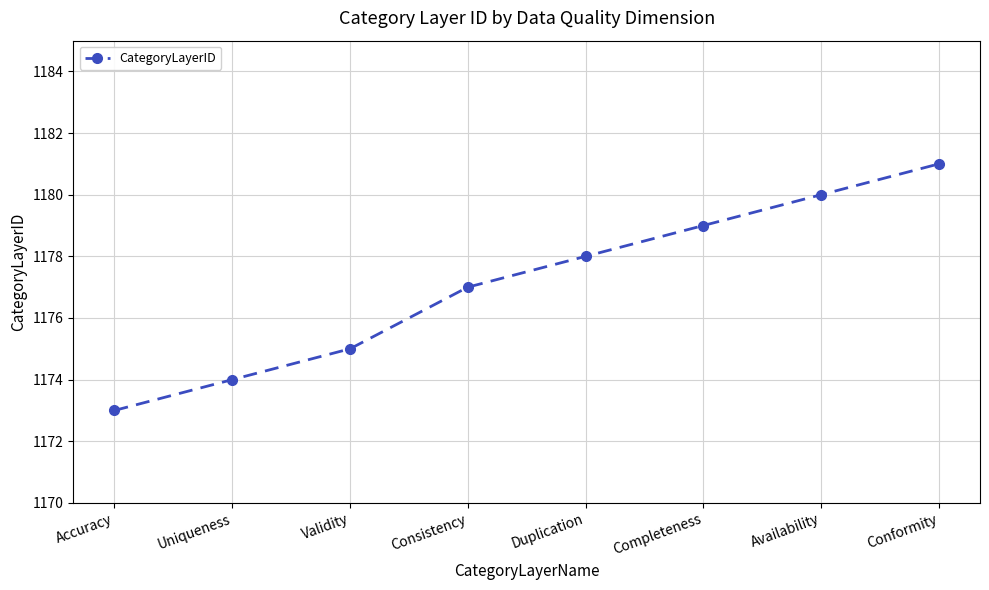

Which has a higher value, Conformity or Consistency?

Conformity